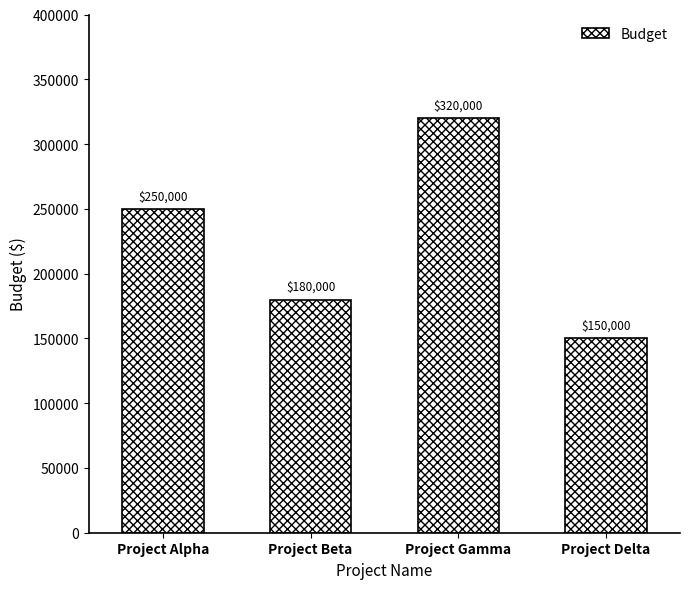

Is it true that the value at Project Alpha is 250000?

True